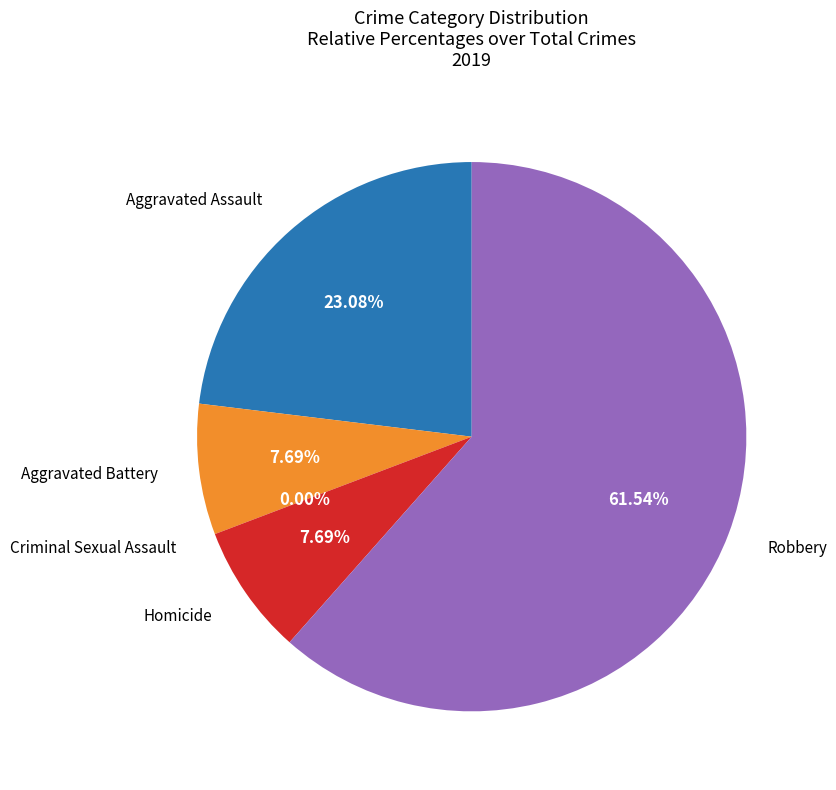

True or false: Aggravated Assault accounts for 29% of the total.

False